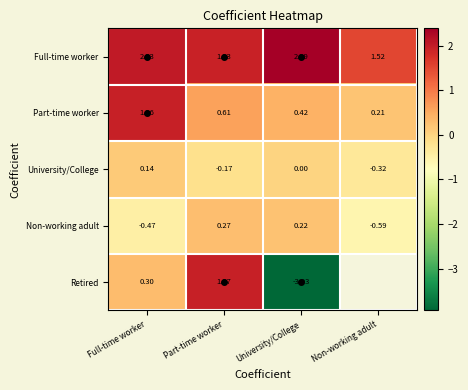

Which label corresponds to the largest value in the chart?

University/College